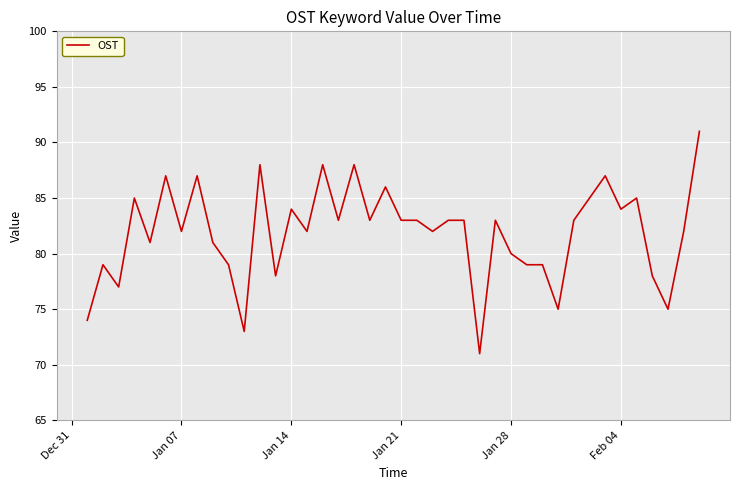

What is the smallest value displayed?

71